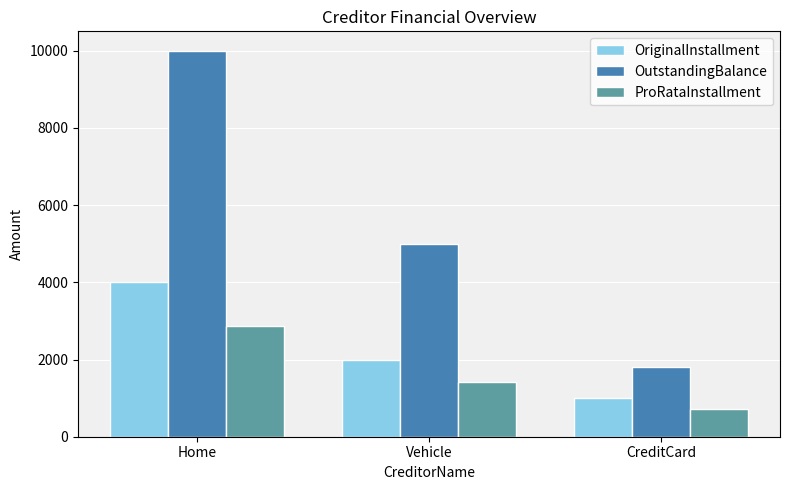

What is the value of the OriginalInstallment bar at the 3rd from the left?

1000.0